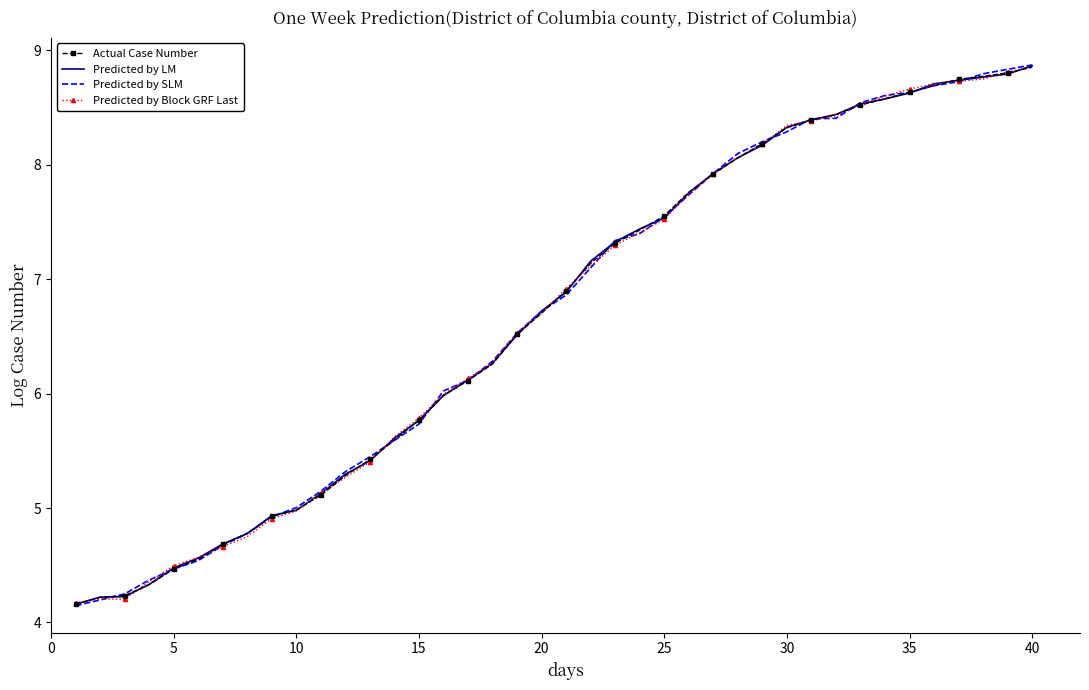

Reading right to left, extract all data points from this chart.

Actual Case Number: 8.9	8.8	8.8	8.7	8.7	8.6	8.6	8.5	8.4	8.4	8.3	8.2	8.1	7.9	7.8	7.6	7.4	7.3	7.1	6.9	6.7	6.5	6.3	6.1	6.0	5.8	5.6	5.4	5.3	5.1	5.0	4.9	4.8	4.7	4.6	4.5	4.3	4.2	4.2	4.2
Predicted by LM: 8.9	8.8	8.8	8.7	8.7	8.6	8.6	8.5	8.4	8.4	8.3	8.2	8.1	7.9	7.8	7.5	7.4	7.3	7.2	6.9	6.7	6.5	6.3	6.1	6.0	5.8	5.6	5.4	5.3	5.1	5.0	4.9	4.8	4.7	4.6	4.5	4.3	4.2	4.2	4.2
Predicted by SLM: 8.9	8.8	8.8	8.7	8.7	8.6	8.6	8.5	8.4	8.4	8.3	8.2	8.1	7.9	7.7	7.5	7.4	7.3	7.1	6.9	6.7	6.5	6.3	6.1	6.0	5.7	5.6	5.4	5.3	5.1	5.0	4.9	4.8	4.7	4.5	4.5	4.4	4.2	4.2	4.1
Predicted by Block GRF Last: 8.9	8.8	8.8	8.7	8.7	8.7	8.6	8.5	8.4	8.4	8.3	8.2	8.1	7.9	7.7	7.5	7.4	7.3	7.1	6.9	6.7	6.5	6.3	6.1	6.0	5.8	5.6	5.4	5.3	5.1	5.0	4.9	4.8	4.7	4.6	4.5	4.4	4.2	4.2	4.2